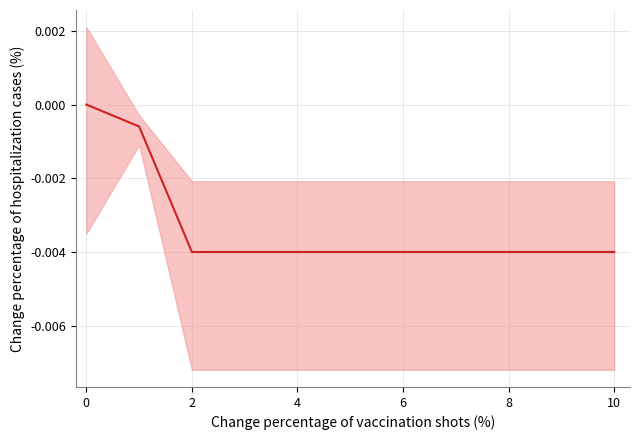

Between 9 and −2, which is larger?

−2